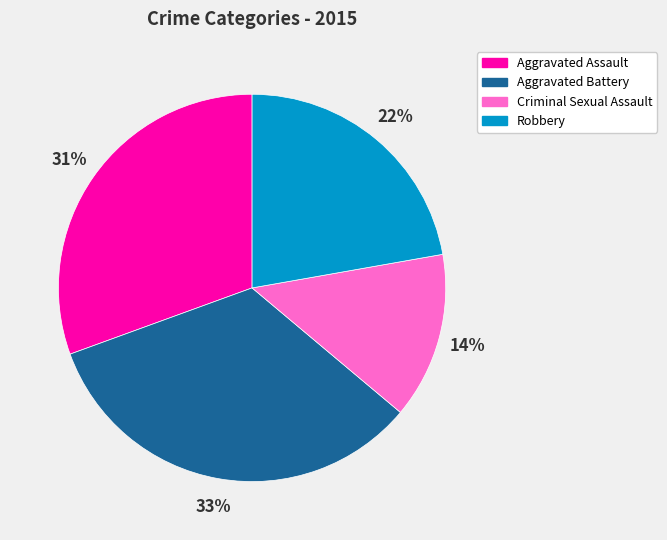

To the nearest percent, what is the difference between the largest and smallest slice percentages?

19%